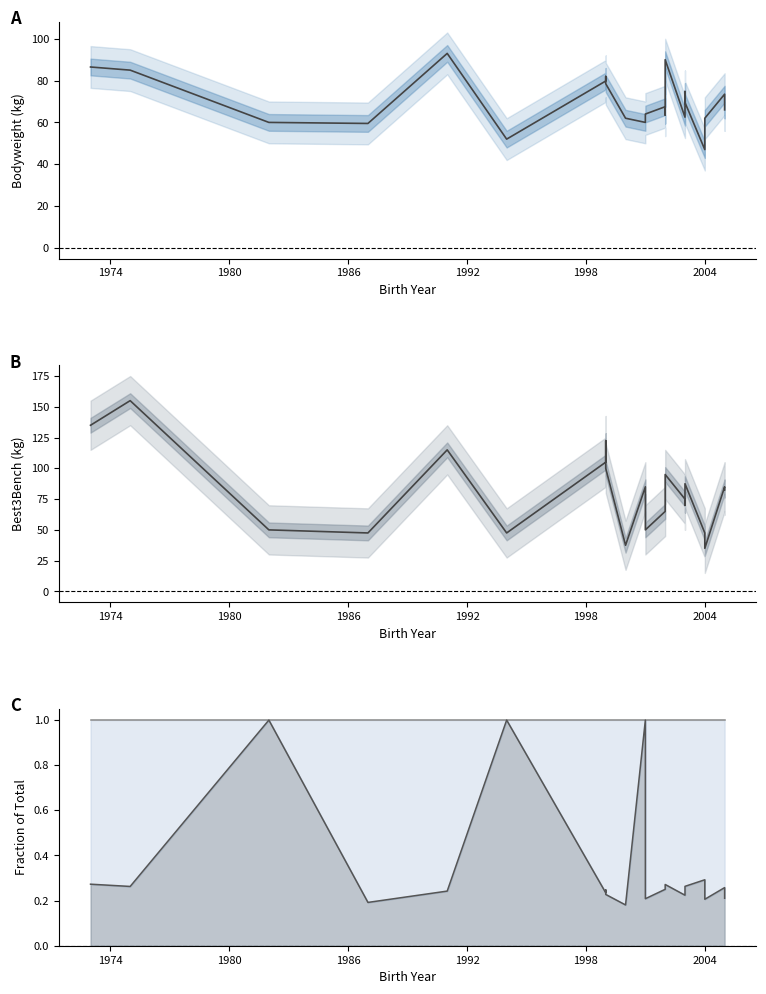

What is the minimum value for Best3BenchKg?

35.0